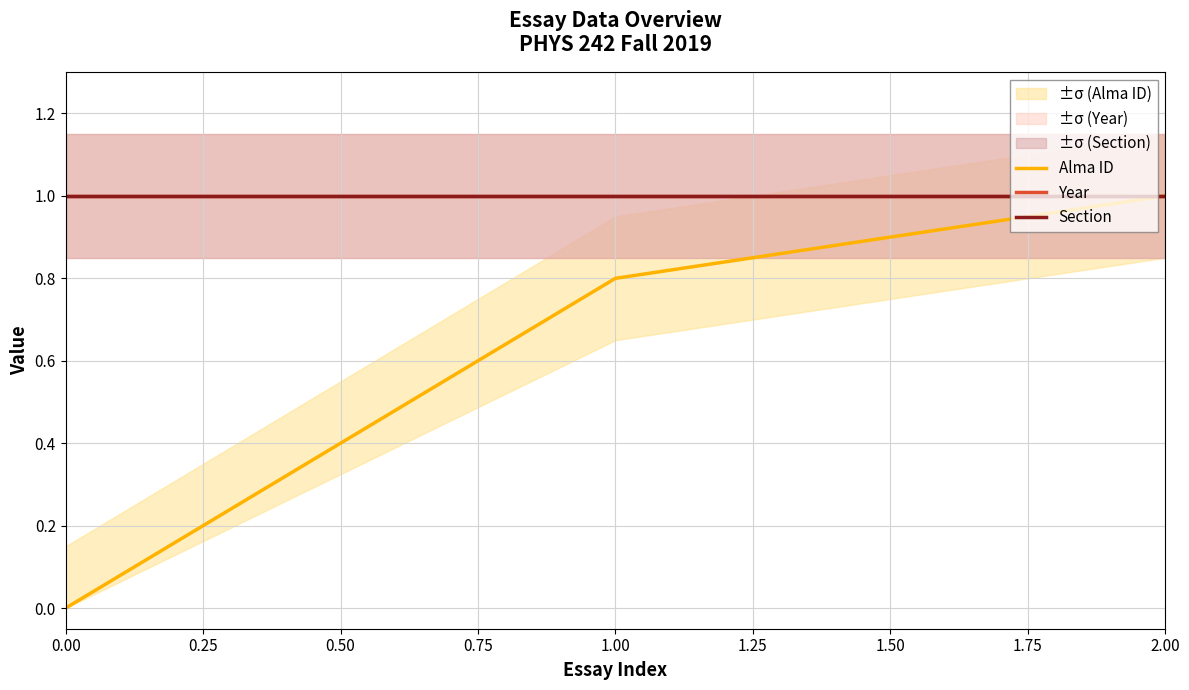

Does the chart display data point markers on the line(s)?

No